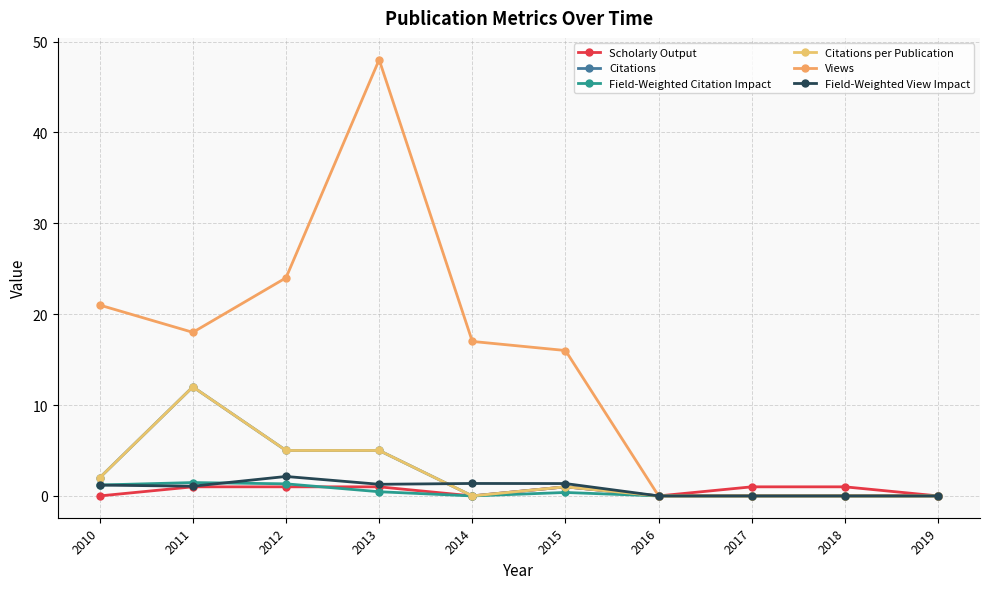

Does the chart have visible grid lines?

Yes